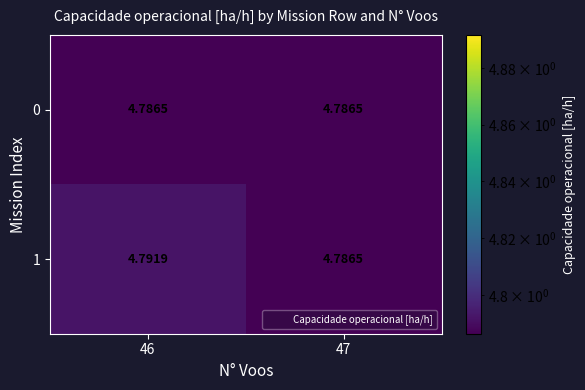

Is the value of 1 at 46 greater than the value of 0 at 47?

Yes